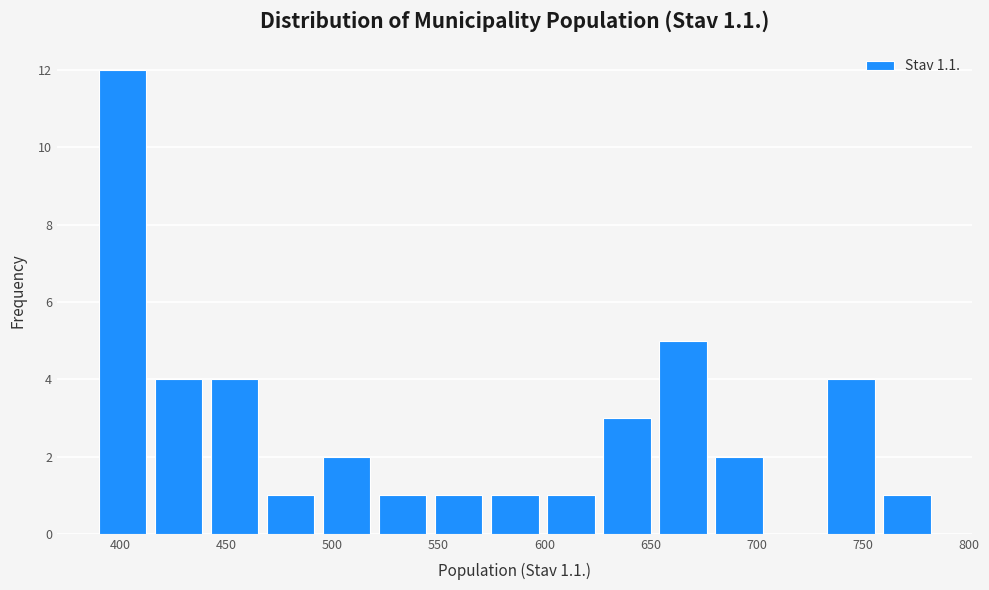

Which range on the x-axis has the tallest bar?

390 to 415